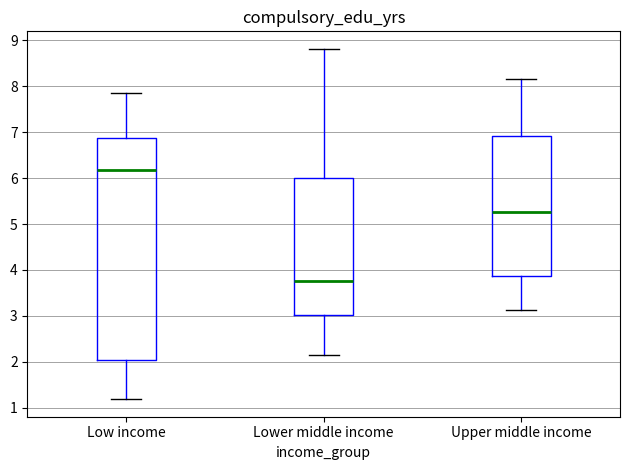

Reading left to right, read every box against the y-axis: the position of its median line, the range the box covers, and the ends of its whiskers. The values are not printed on the chart, so give them approximately, as read against the axis.

Low income: median 6.2, box 2.0 to 6.9, whiskers 1.2 to 7.8
Lower middle income: median 3.8, box 3.0 to 6.0, whiskers 2.2 to 8.8
Upper middle income: median 5.3, box 3.9 to 6.9, whiskers 3.1 to 8.2